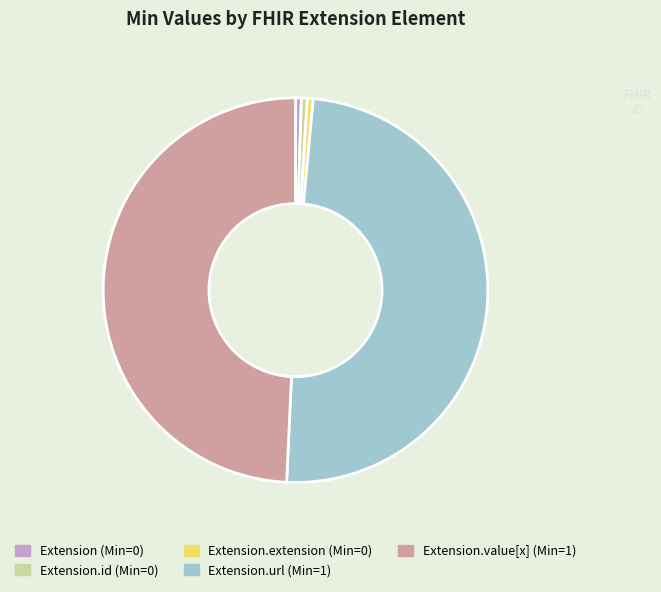

Is there any slice that represents more than half of the pie?

No